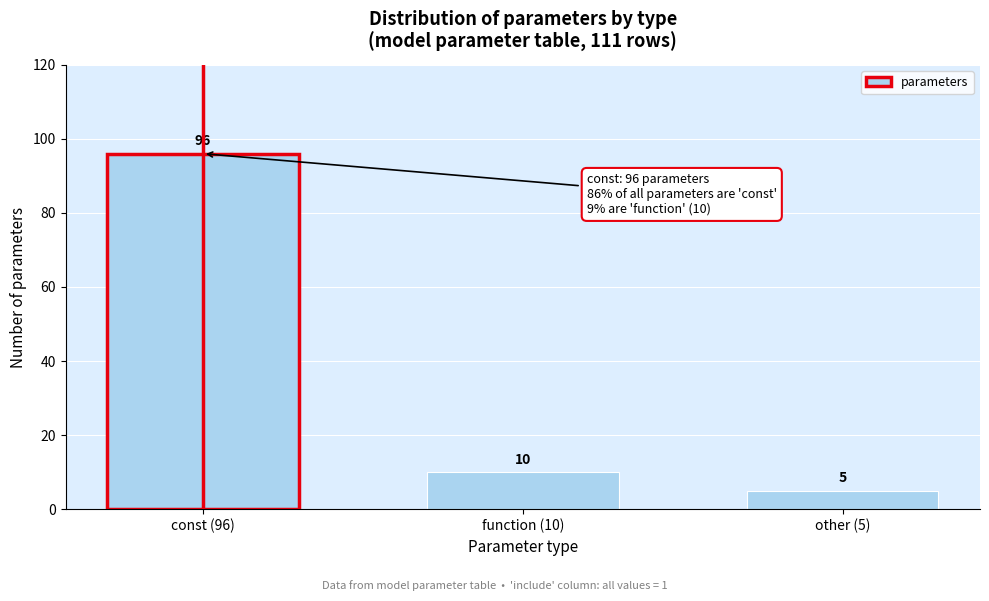

Reading right to left, extract all data points from this chart.

other (5)=5	function (10)=10	const (96)=96